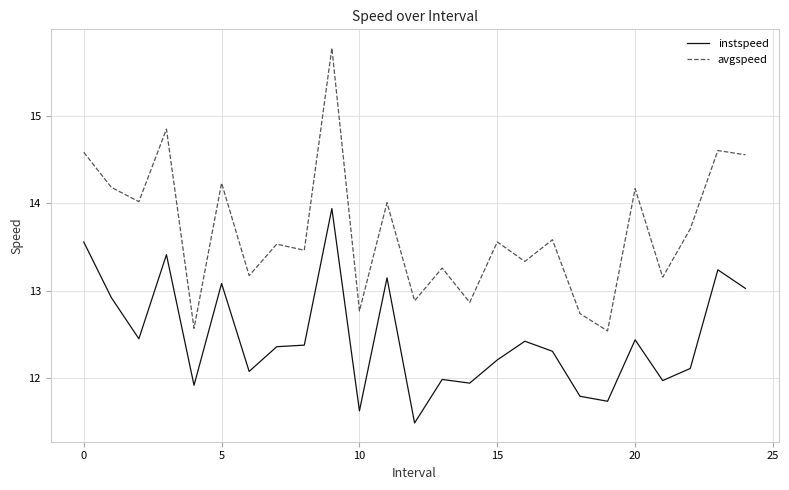

Which series has the largest range (max minus min)?

avgspeed